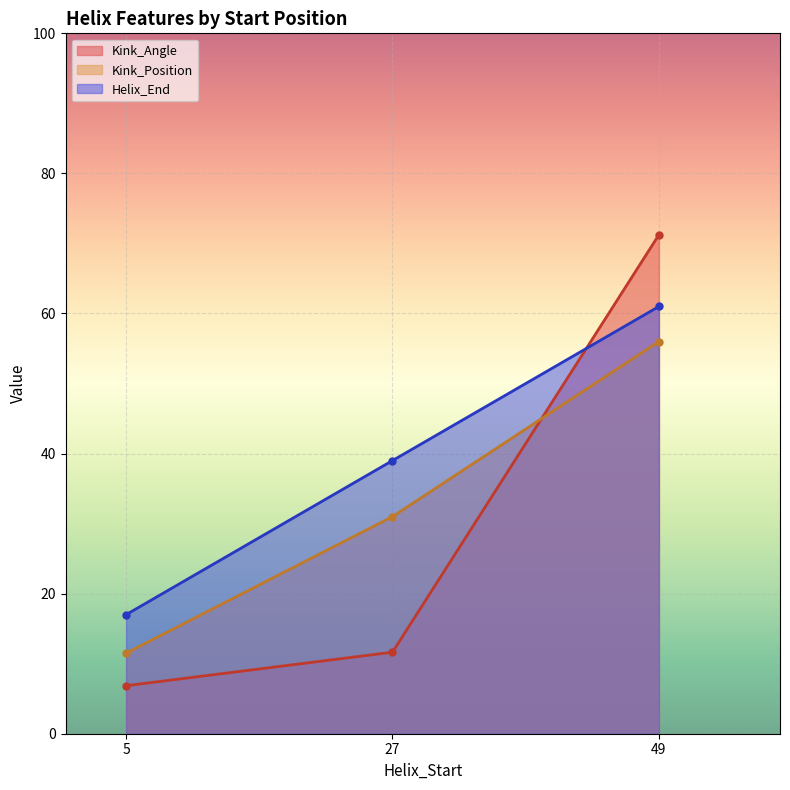

Which has a higher value, 49 or 5?

49